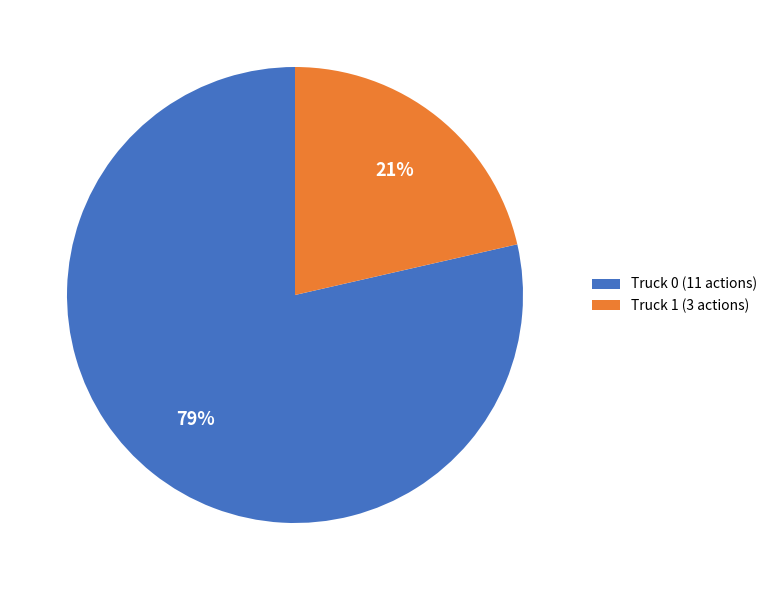

Count the number of slices in the pie.

2